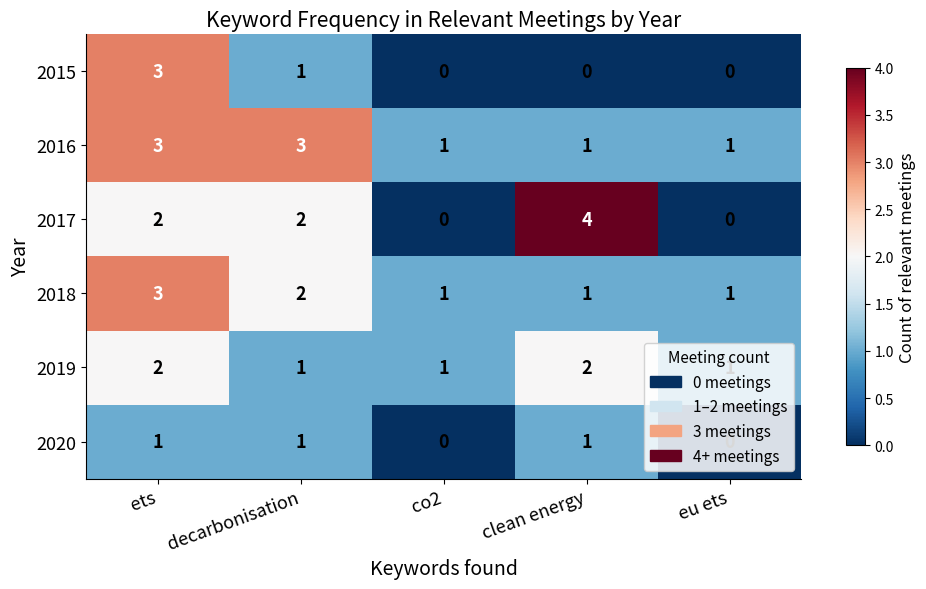

What is the sum of all 2017 values?

8